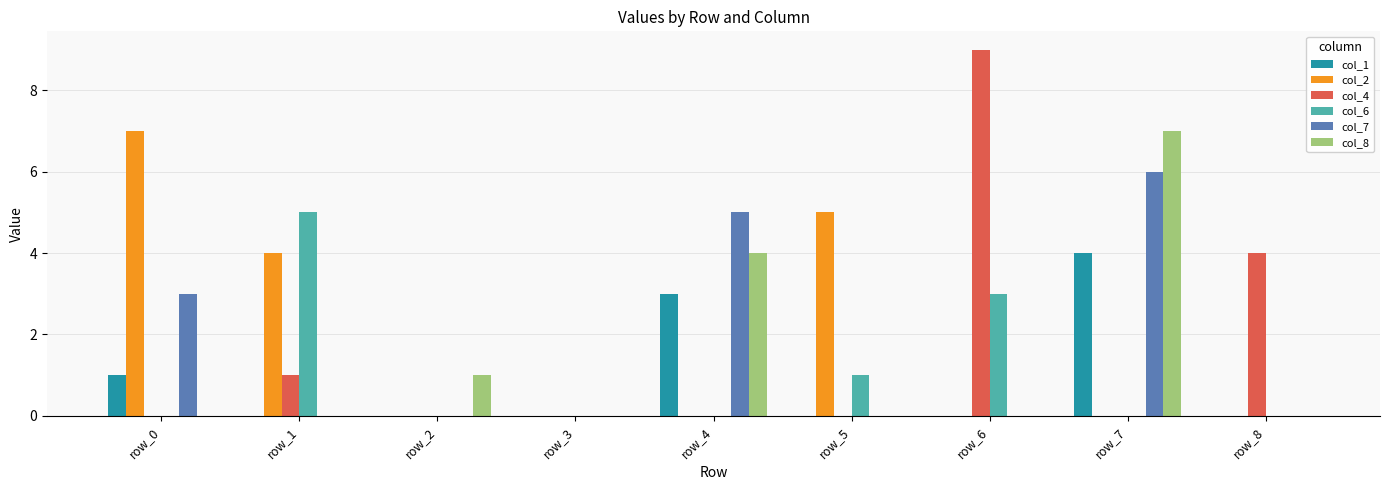

Does the chart contain stacked bars?

No